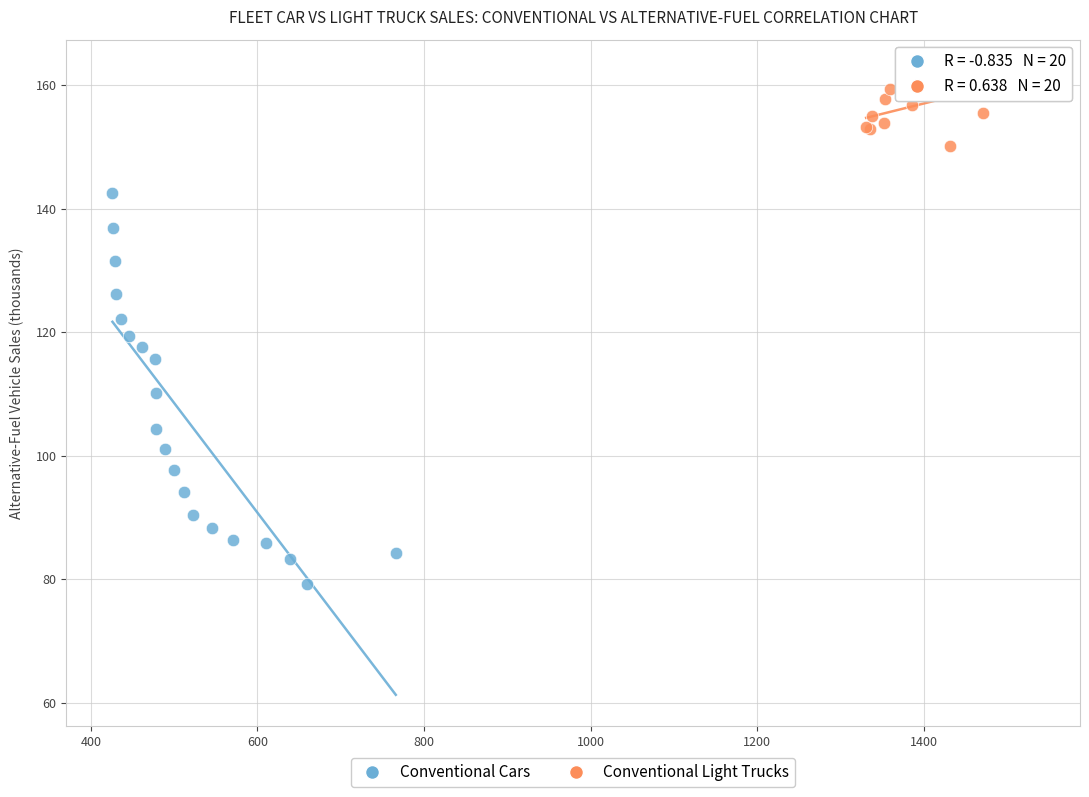

Which series has the widest spread of Y values?

Conventional Cars